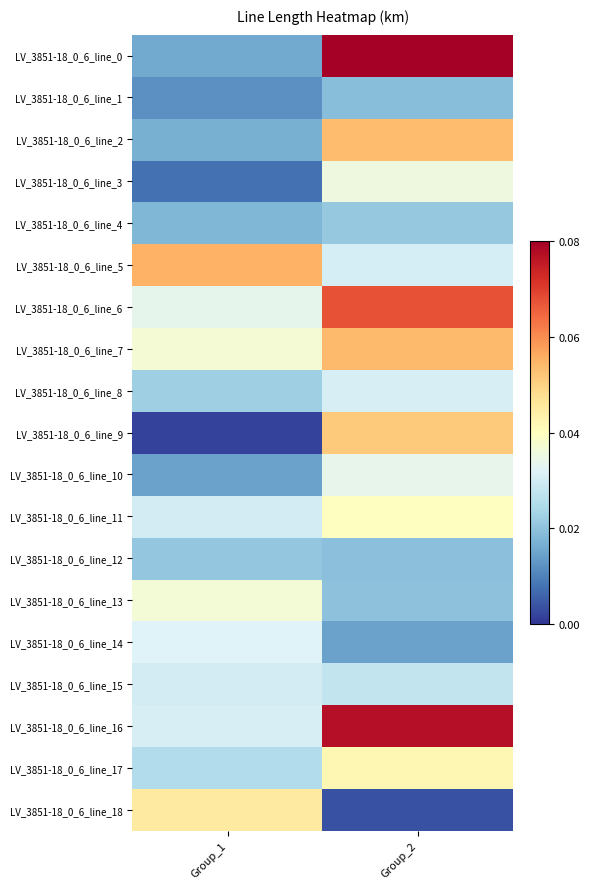

Which series changed the most between Group_1 and Group_2?

LV_3851-18_0_6_line_0